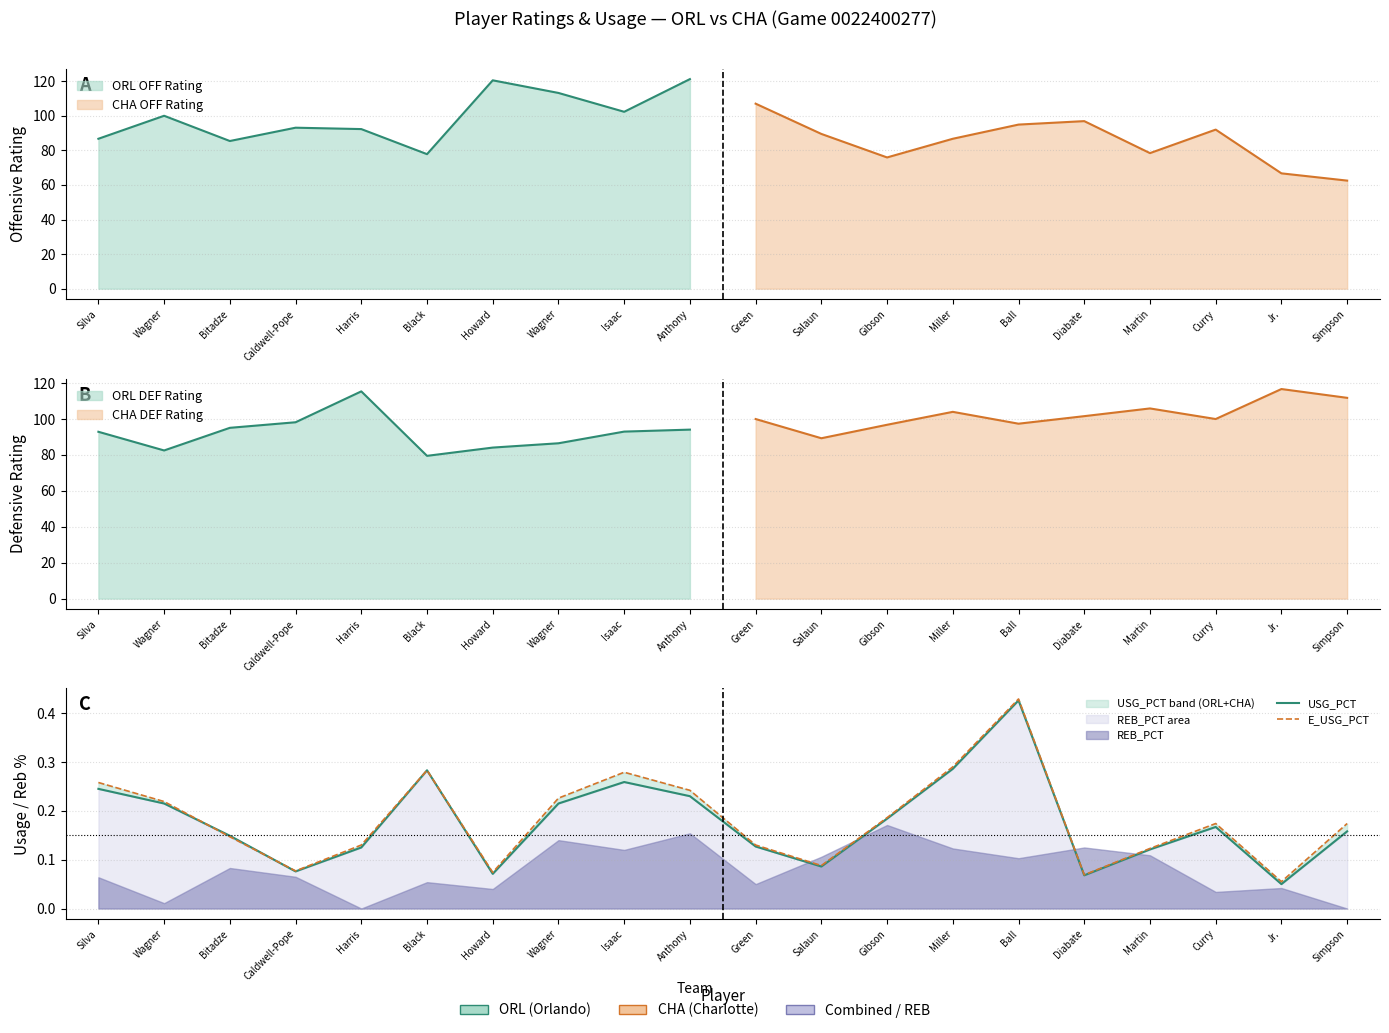

How many times do E_USG_PCT and USG_PCT cross each other?

2